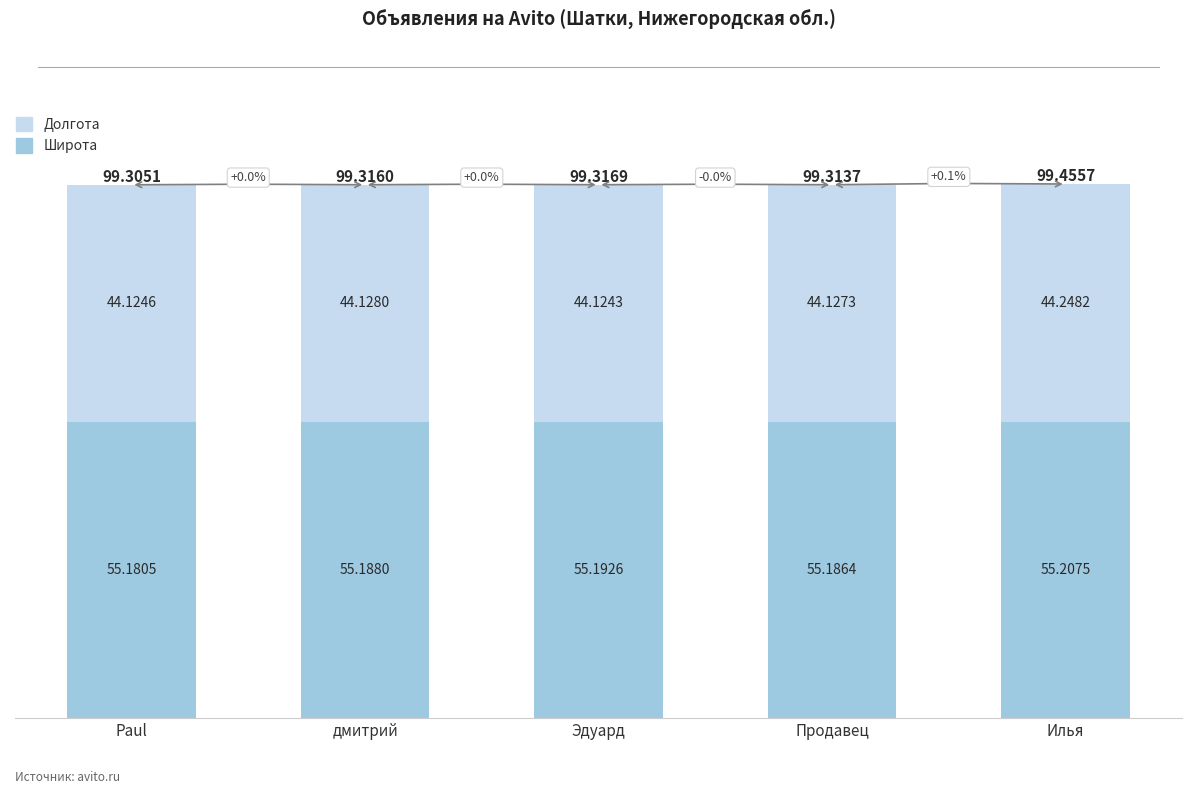

What is the sum of the Широта values at дмитрий and Илья?

110.4